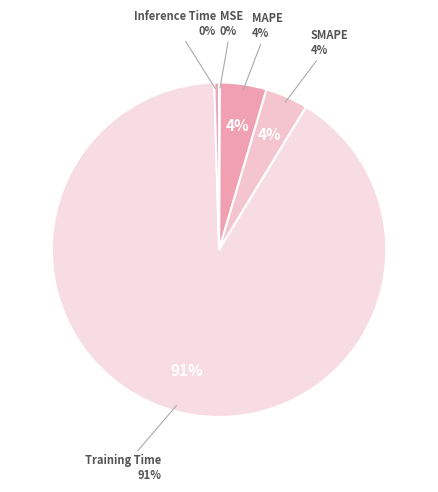

To the nearest percent, what is the combined percentage of Training Time and Inference Time?

91%